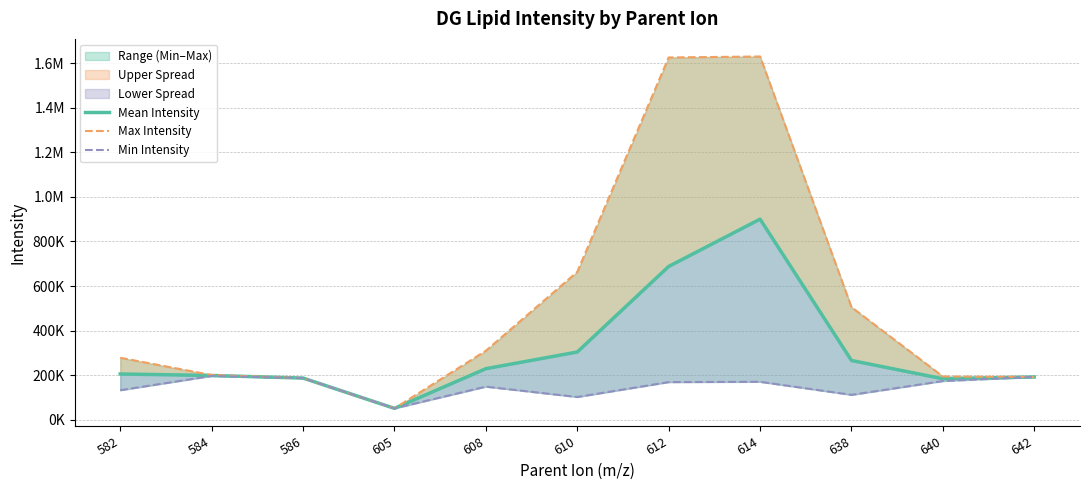

Read the Min Intensity value at 612.

169161.0